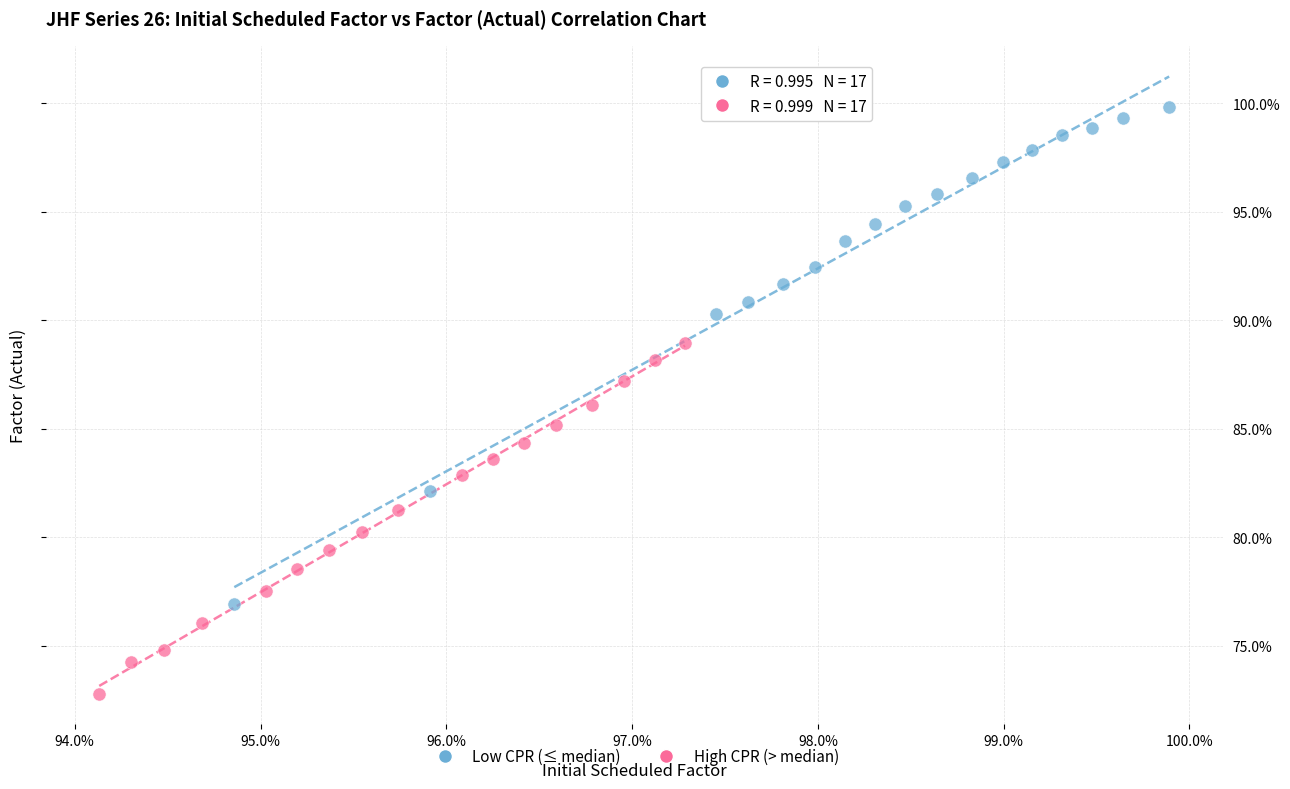

Which series contains the highest Y value?

Low CPR (≤ median)